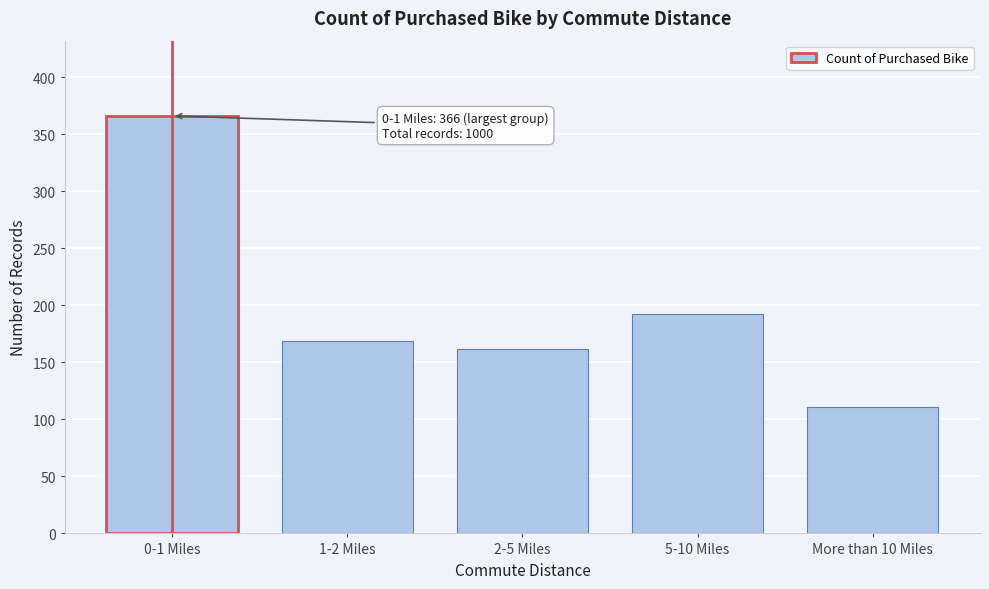

Reading right to left, what are all the values shown in this chart?

111	192	162	169	366